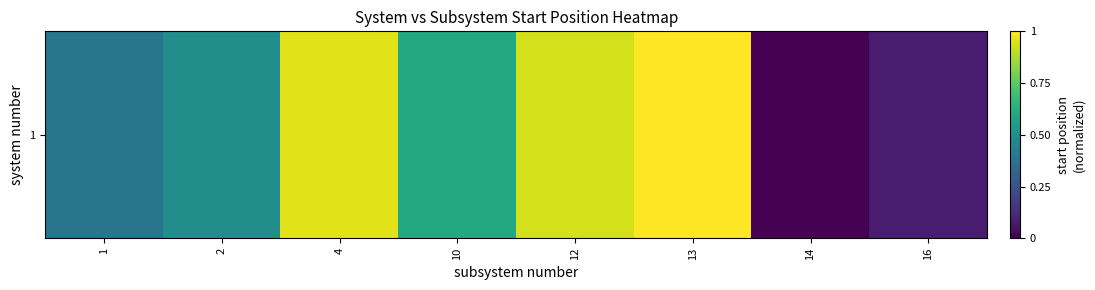

What is the sum of all values?

4.5